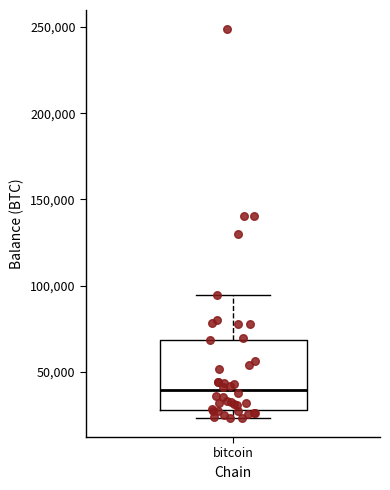

Transcribe this box plot: give where the median line is, the range the box spans, and where the two whiskers end, as read against the y-axis. The values are not printed on the chart, so give them approximately, as read against the axis.

median 40000, box 30000 to 70000, whiskers 25000 to 95000